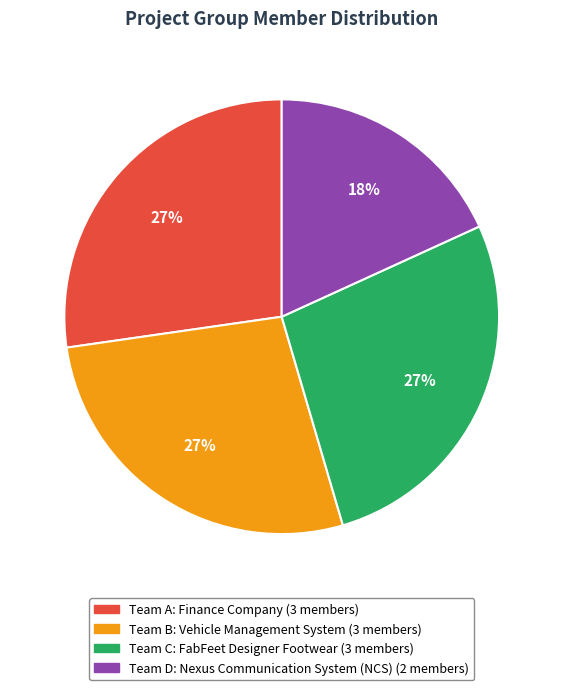

What is the smallest slice in the pie chart?

Team D